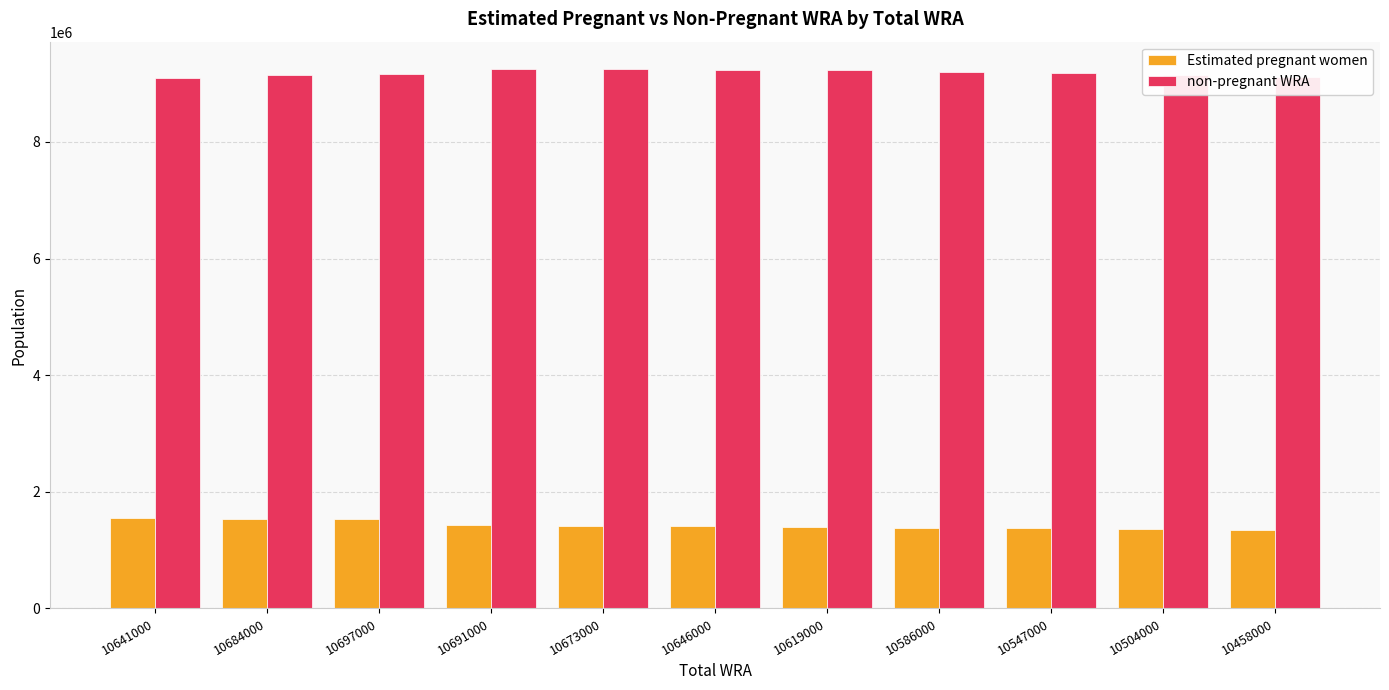

What is the maximum value for non-pregnant WRA?

9254817.7